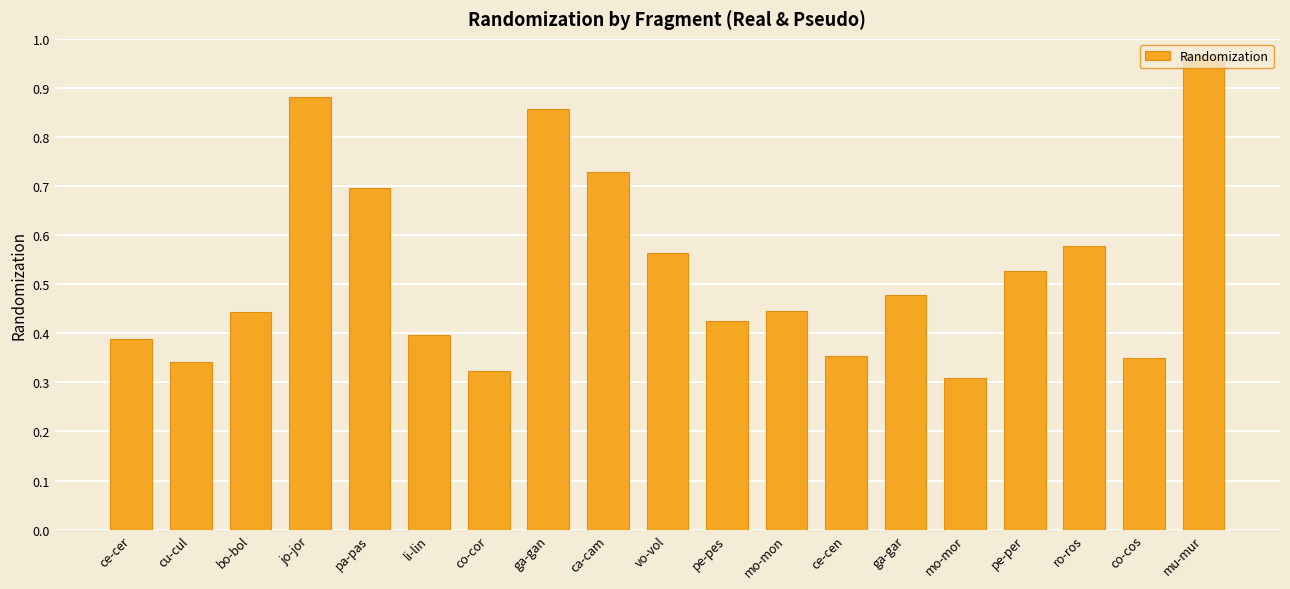

At which category does the chart reach its peak across all series?

mu-mur